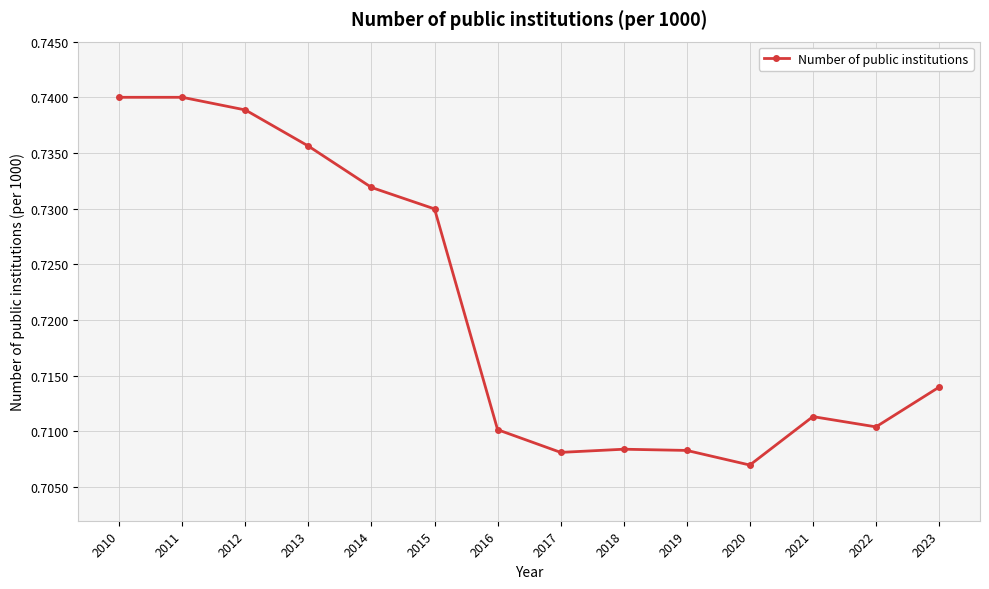

Which label corresponds to the smallest value in the chart?

2020